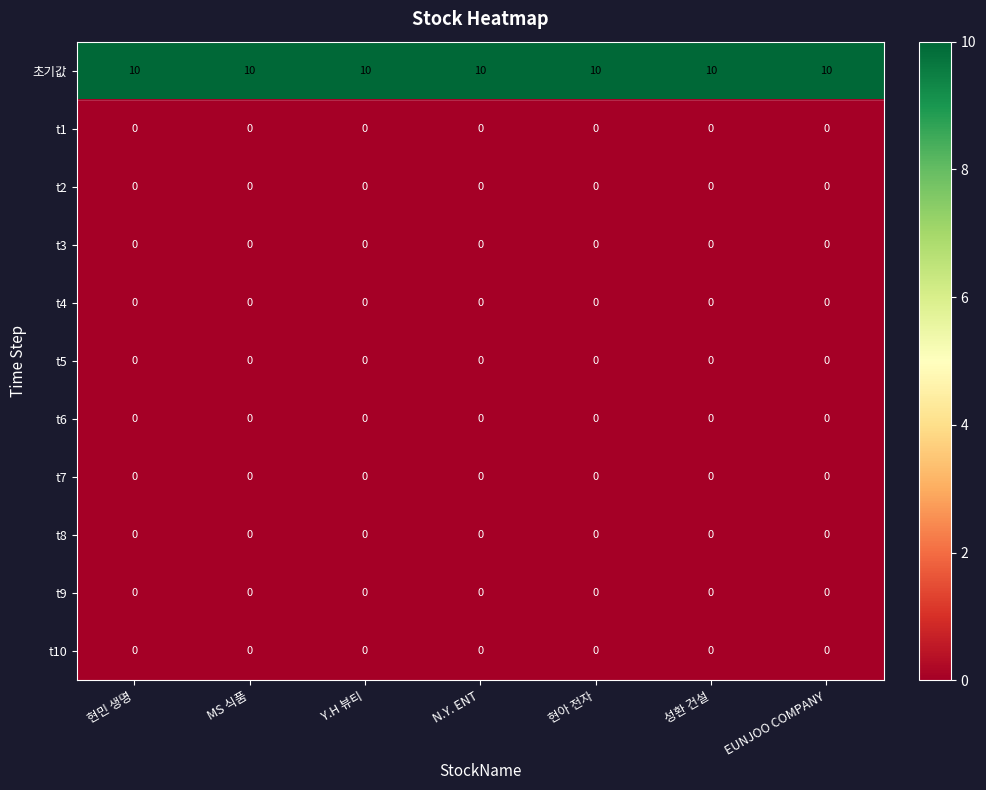

What is the difference between the highest and lowest values at 현아 전자?

10